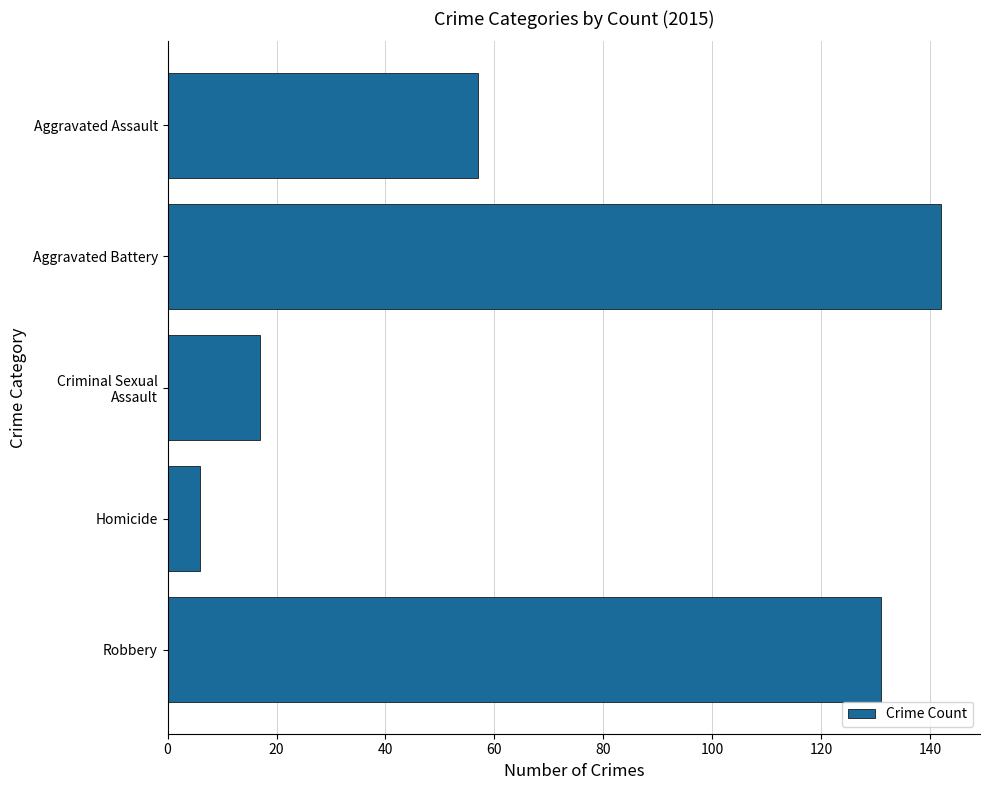

What is the difference between the second highest and minimum values?

125